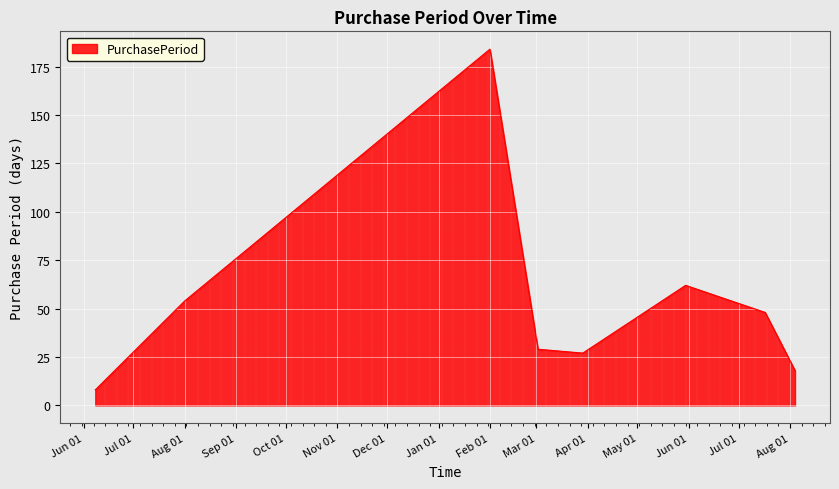

What is the difference between the maximum and minimum values?

176